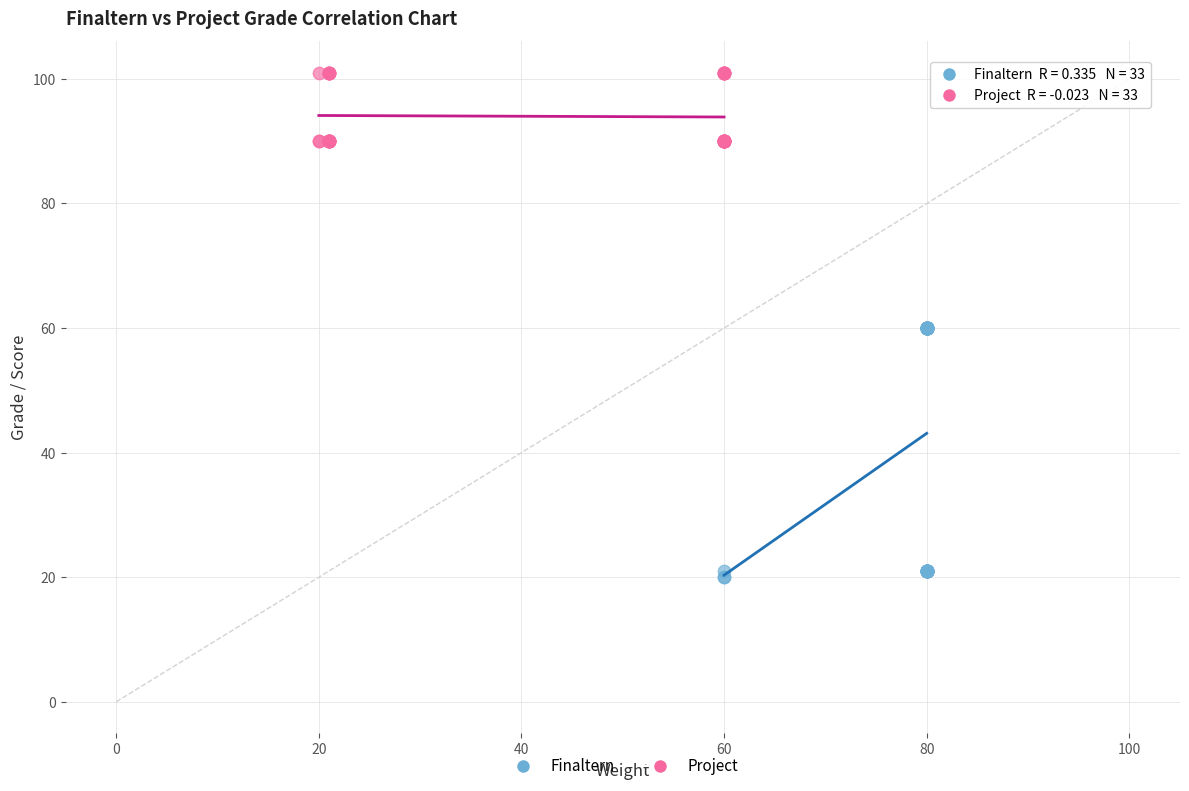

Which series reaches the maximum Y coordinate?

Project